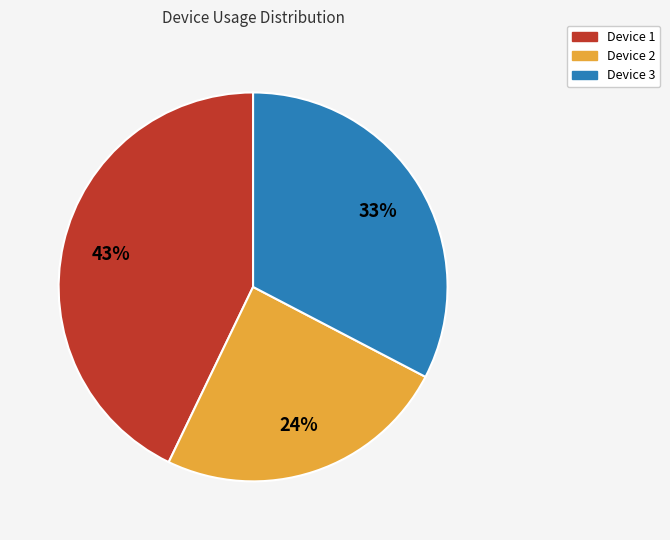

Rank the categories by value from highest to lowest.

Device 1, Device 3, Device 2